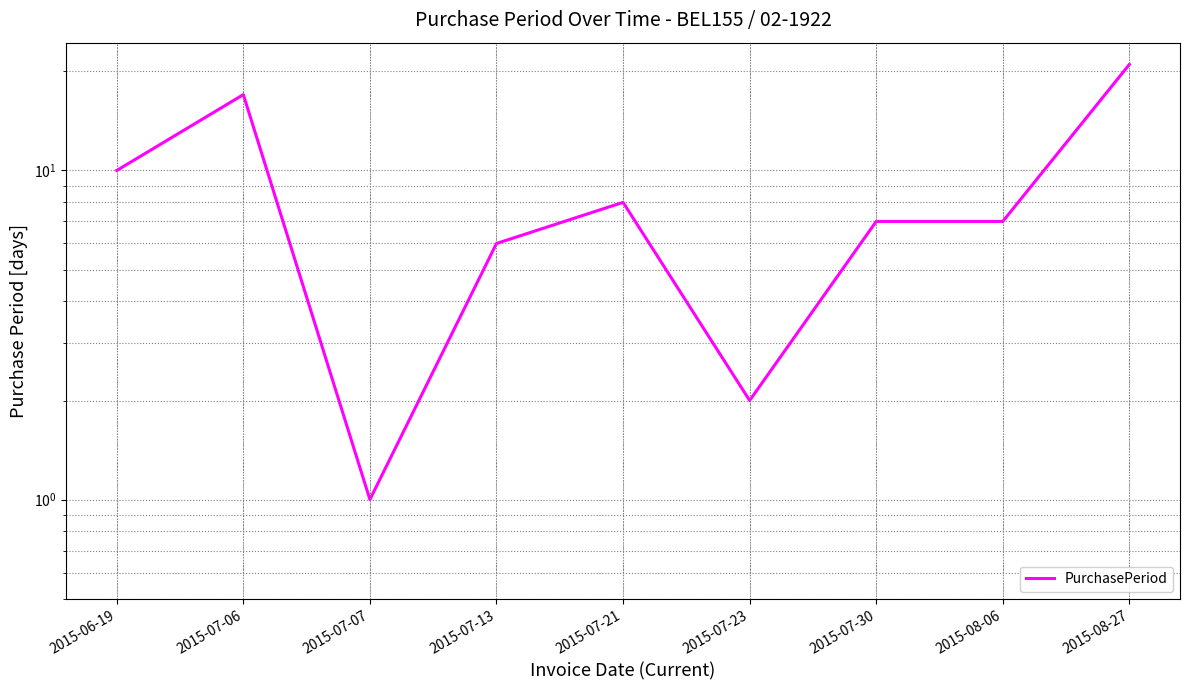

Where does the data first go above 7?

2015-06-19